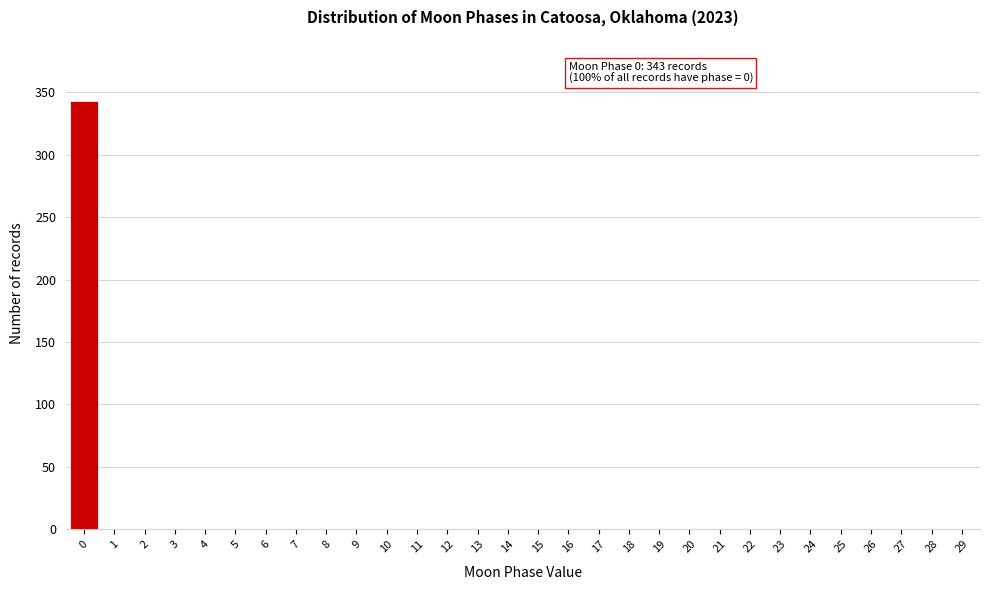

Which range on the x-axis has the tallest bar?

-0.5 to 0.5